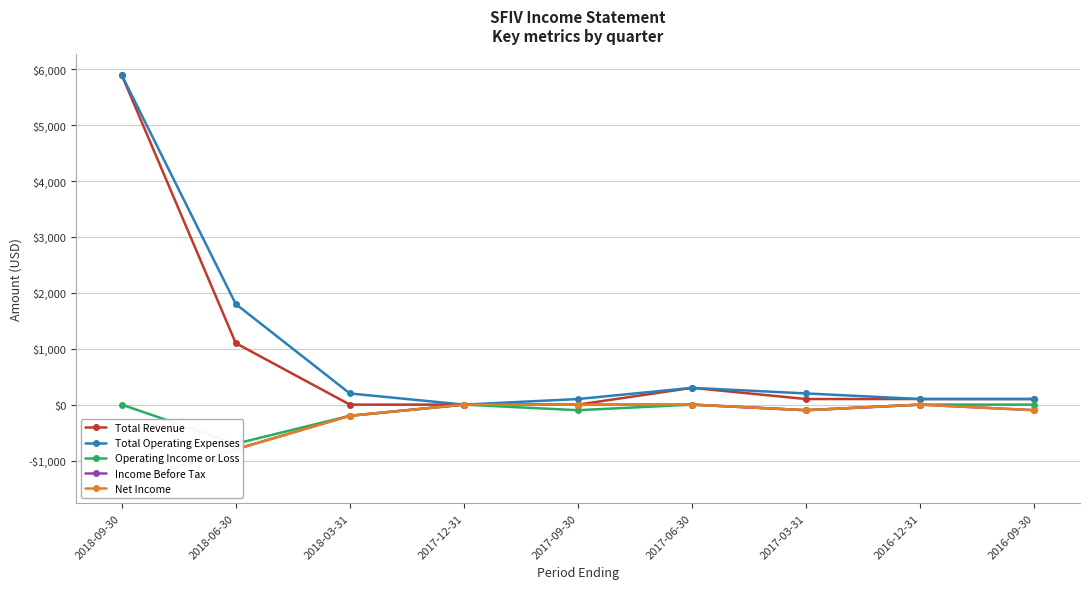

The value of Total Operating Expenses at 2017-09-30 is 156. True or false?

False